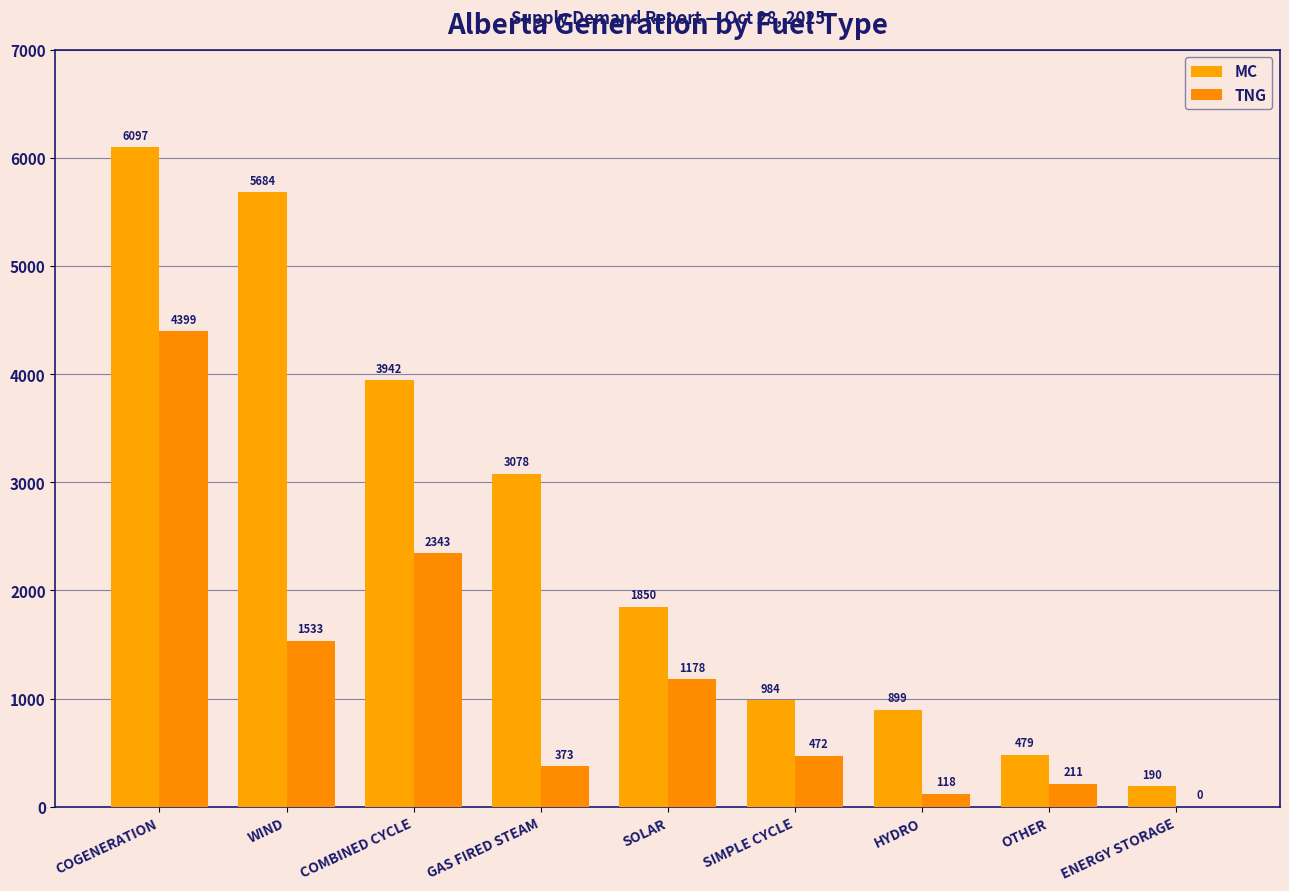

Does the chart contain stacked bars?

No